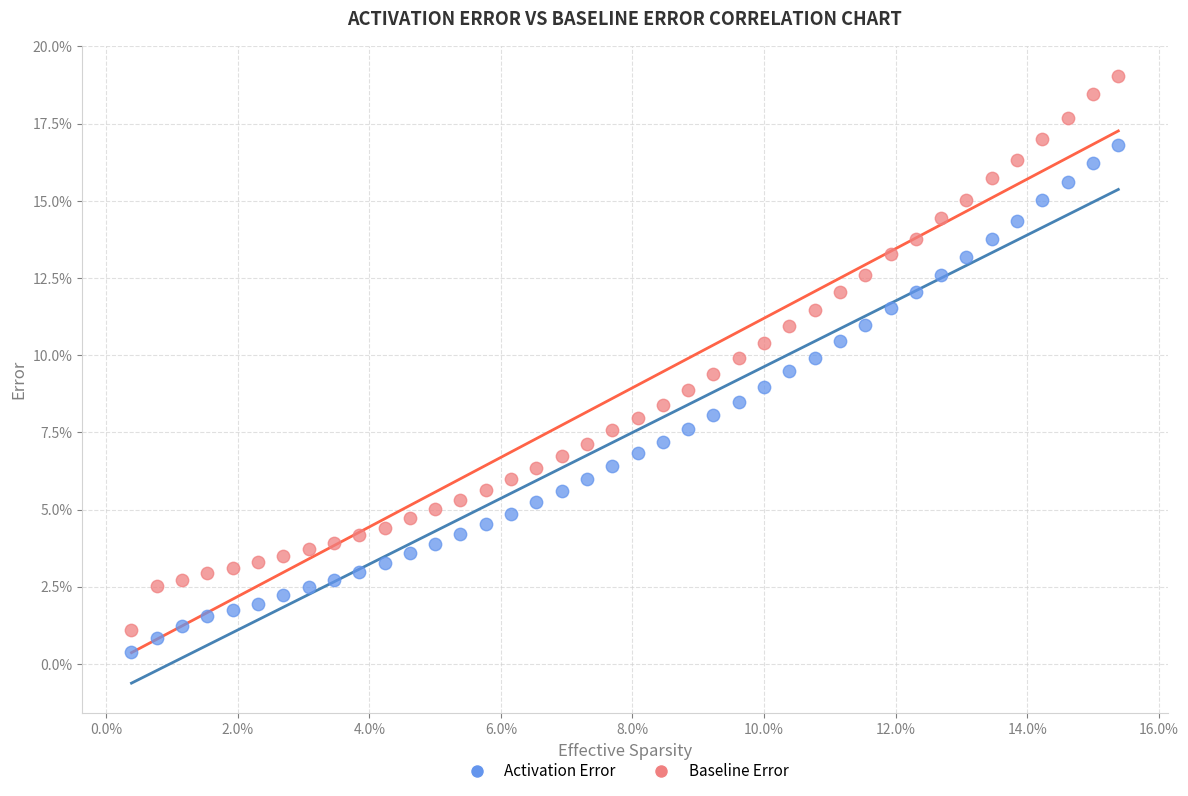

What are all the series names shown in the legend?

Activation Error, Baseline Error